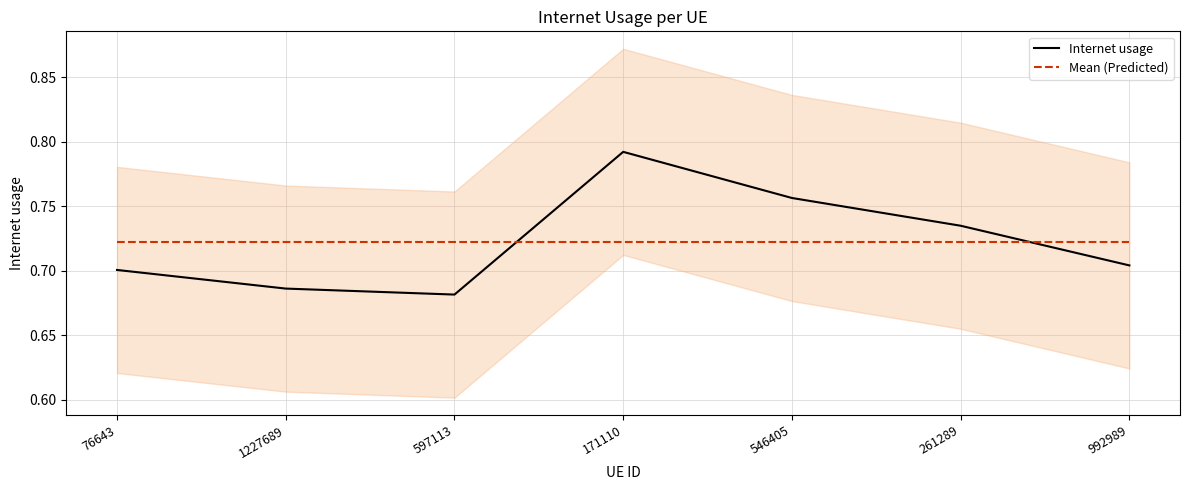

What is the greatest value displayed?

0.8